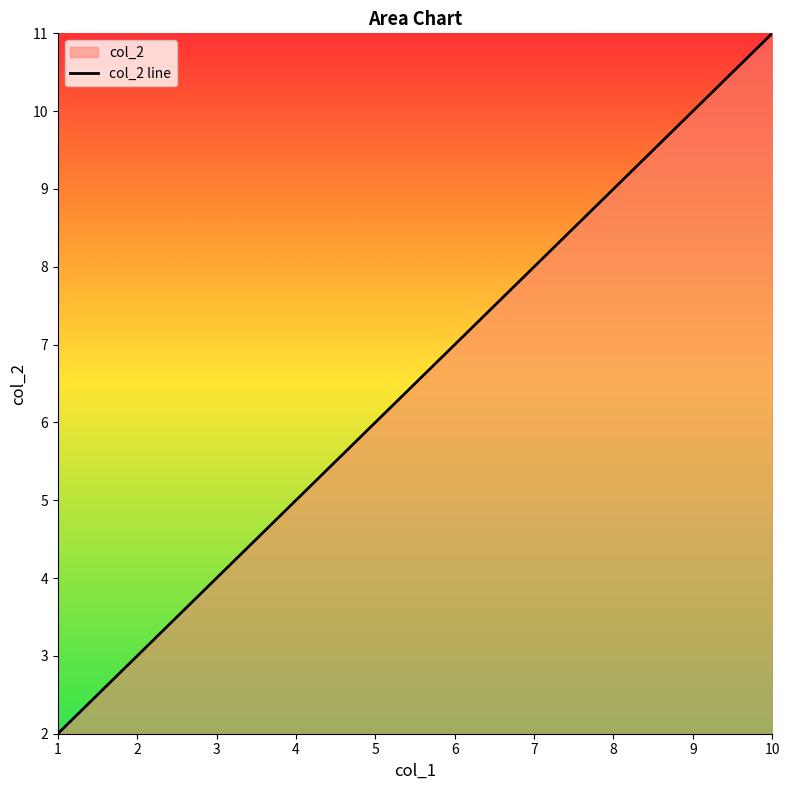

The value at 4 is 5. True or false?

True